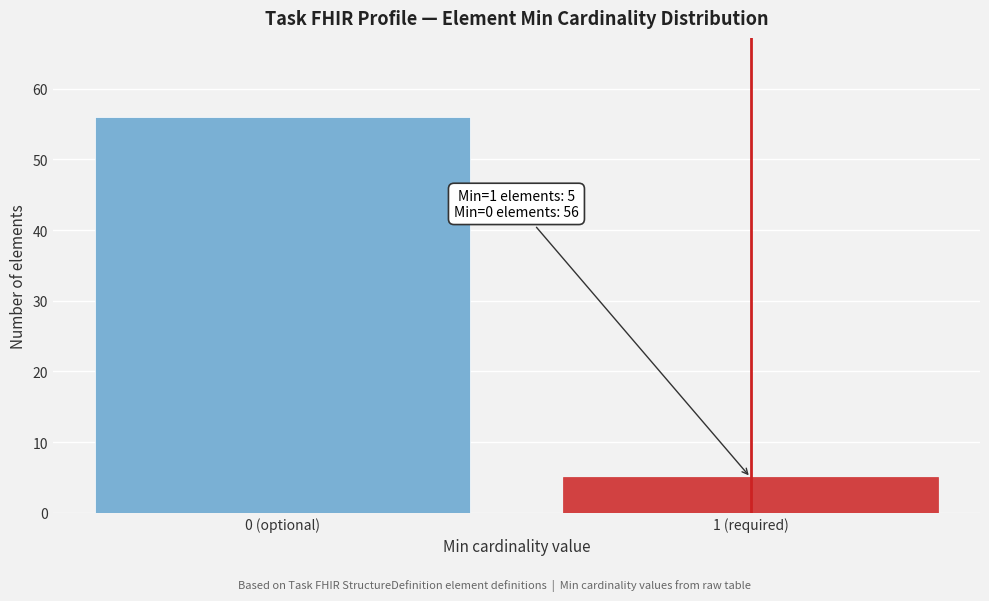

Reading left to right, what are all the values shown in this chart?

0 (optional)=56	1 (required)=5